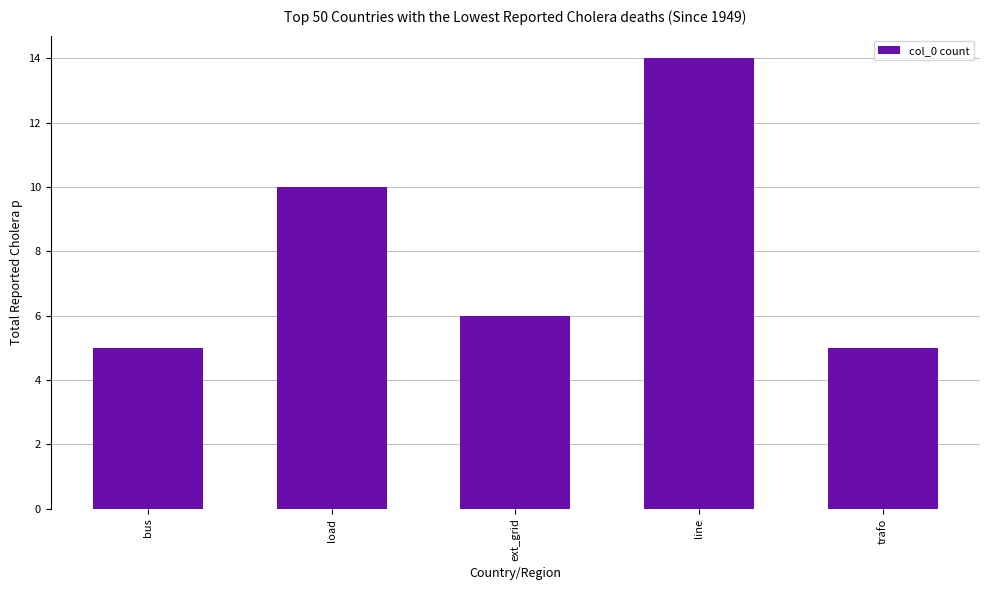

What is the value of the 5th bar from the left?

5